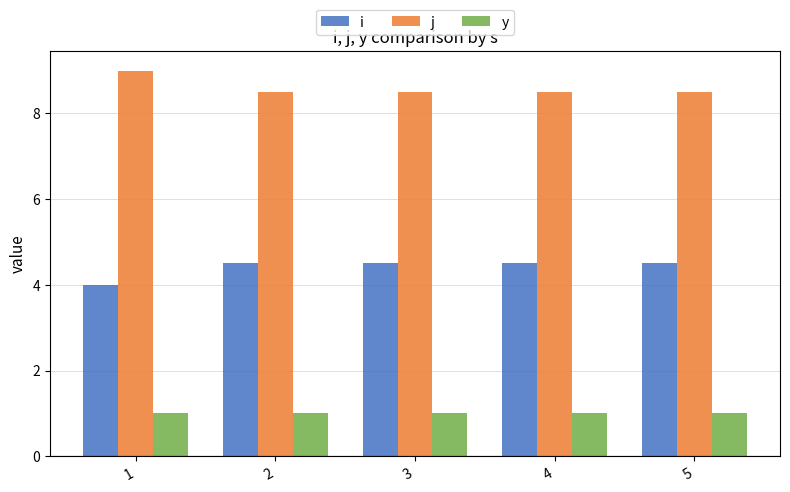

What is the difference between the highest and lowest values at 4?

7.5